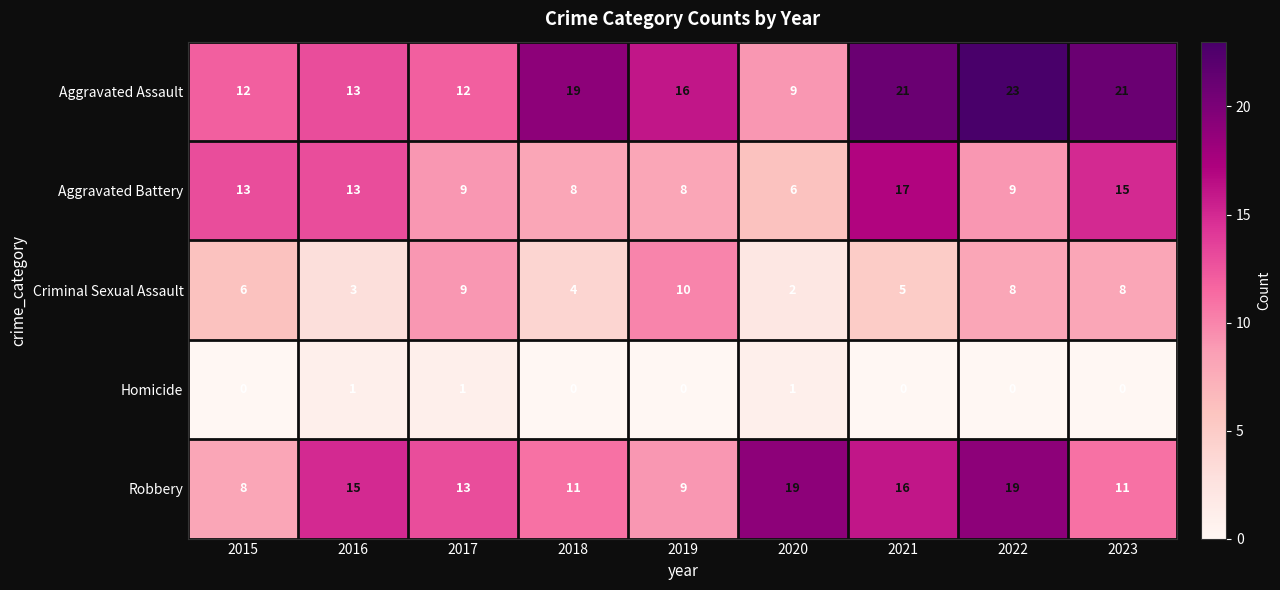

Which series has the largest total across all categories?

Aggravated Assault